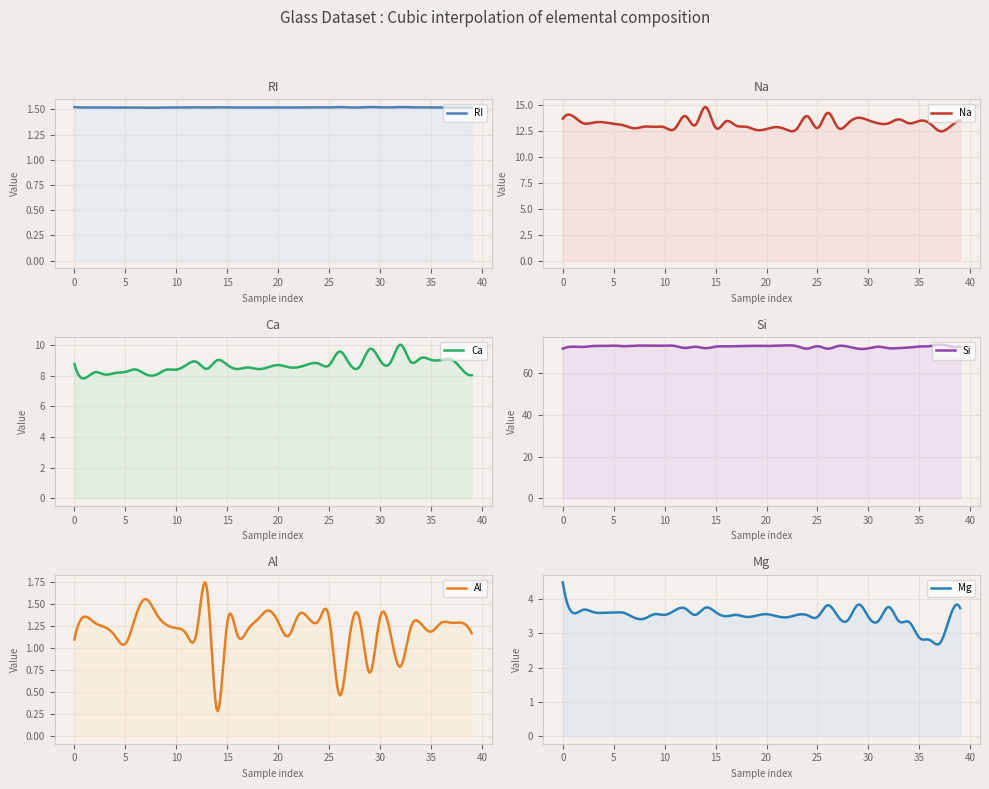

How many data points in Mg are above 3?

37